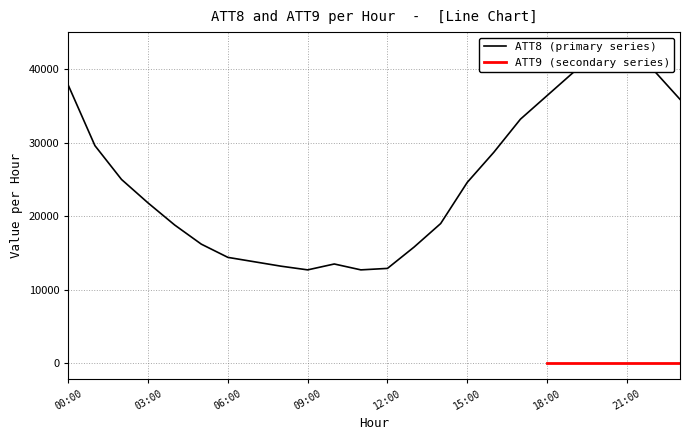

What is the greatest value displayed?

42900